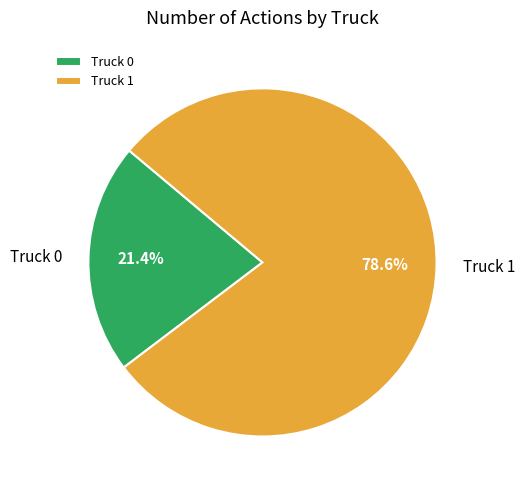

Between Truck 1 and Truck 0, which is larger?

Truck 1